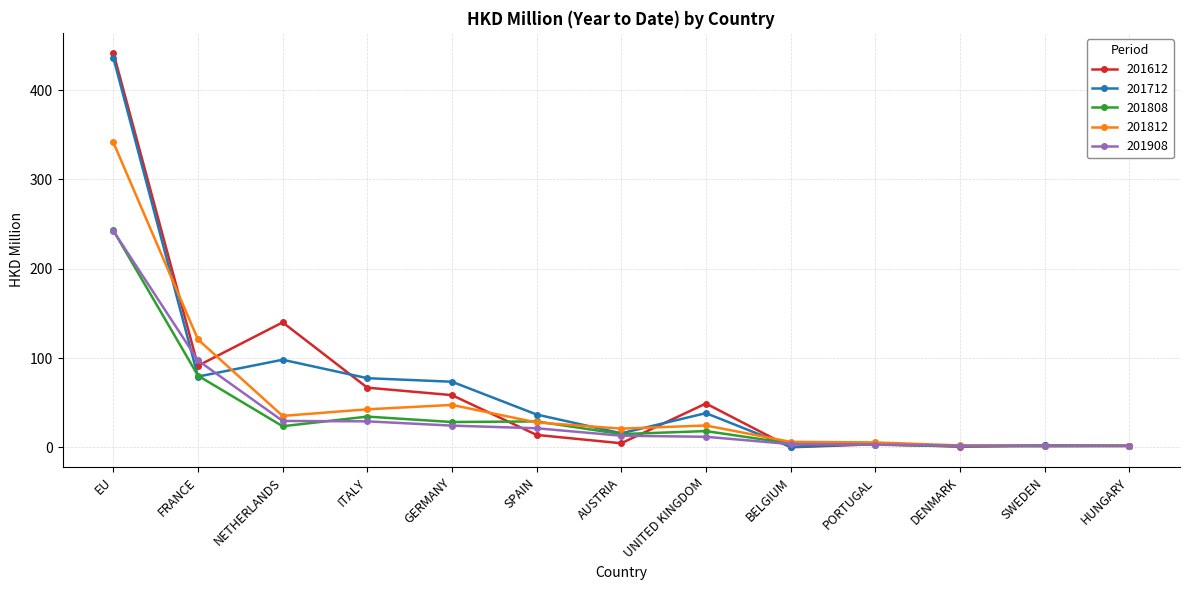

What is the maximum value for 201812?

341.5